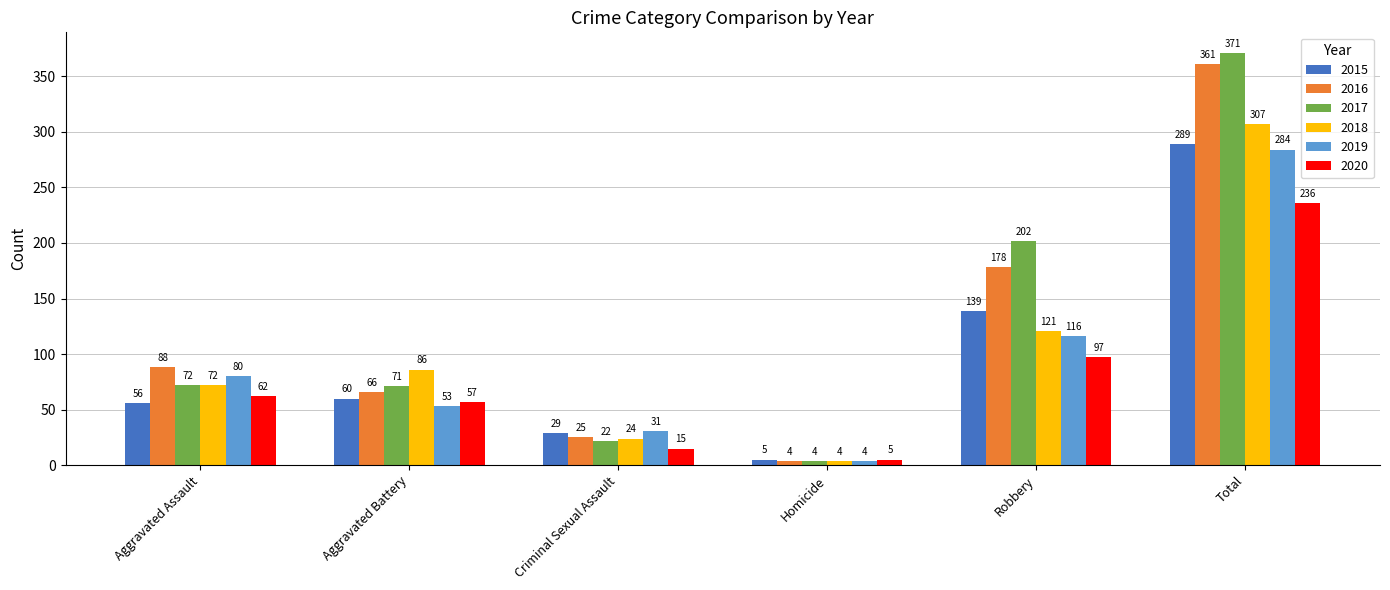

At which label is 2017 closest to 187?

Robbery